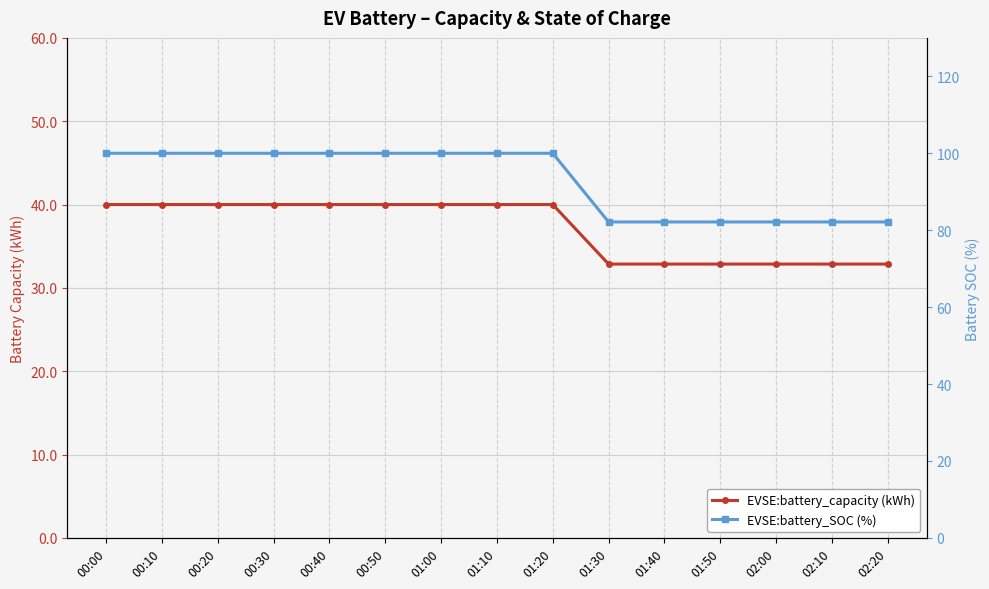

What are all the series names shown in the legend?

EVSE:battery_capacity (kWh), EVSE:battery_SOC (%)